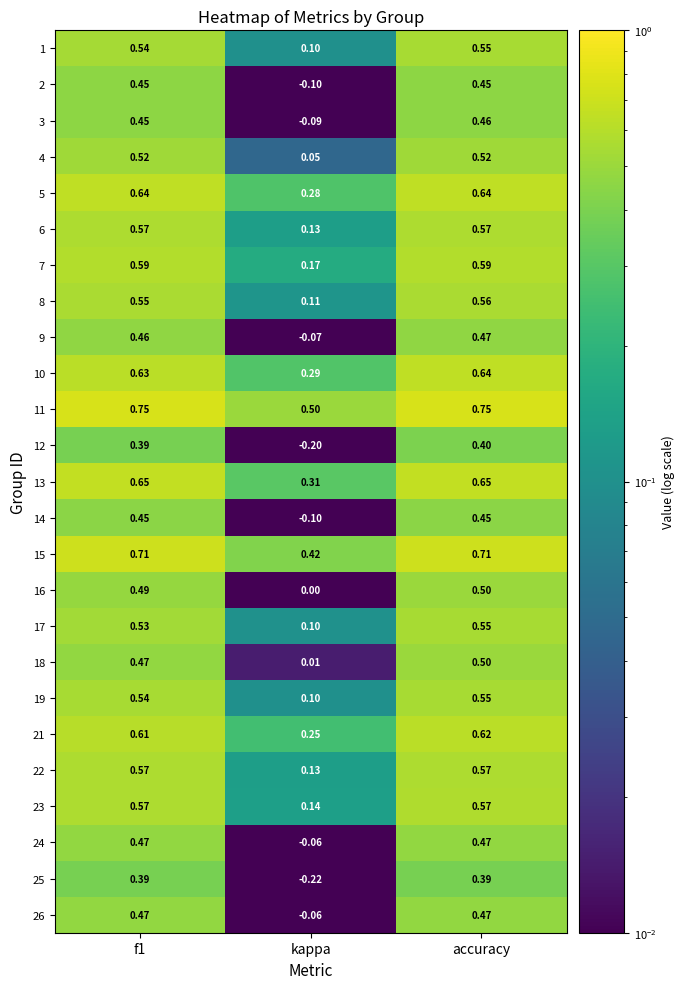

Which category has the lowest value across all series?

kappa